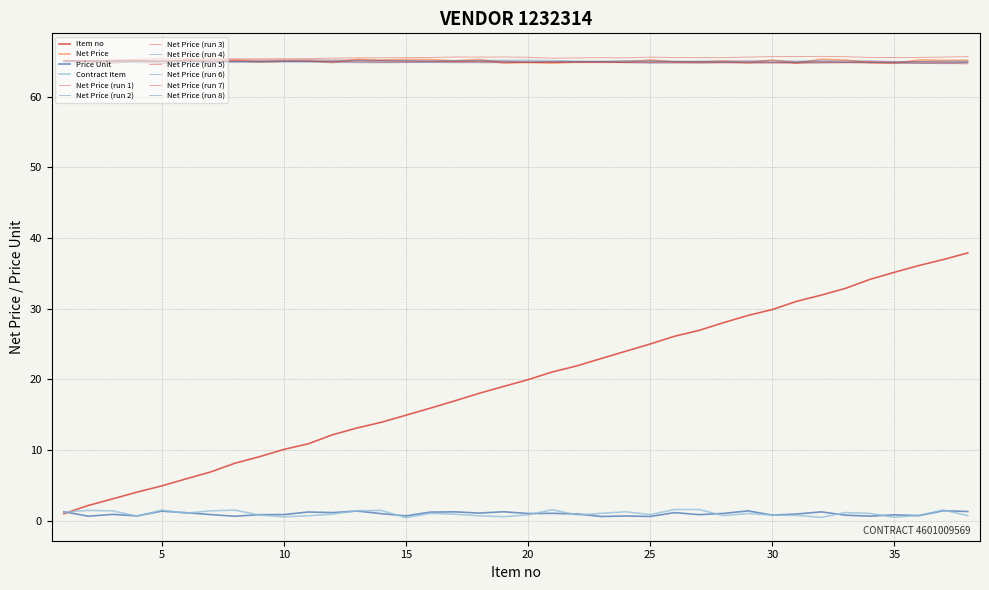

True or false: Contract Item and Net Price intersect in this chart.

False